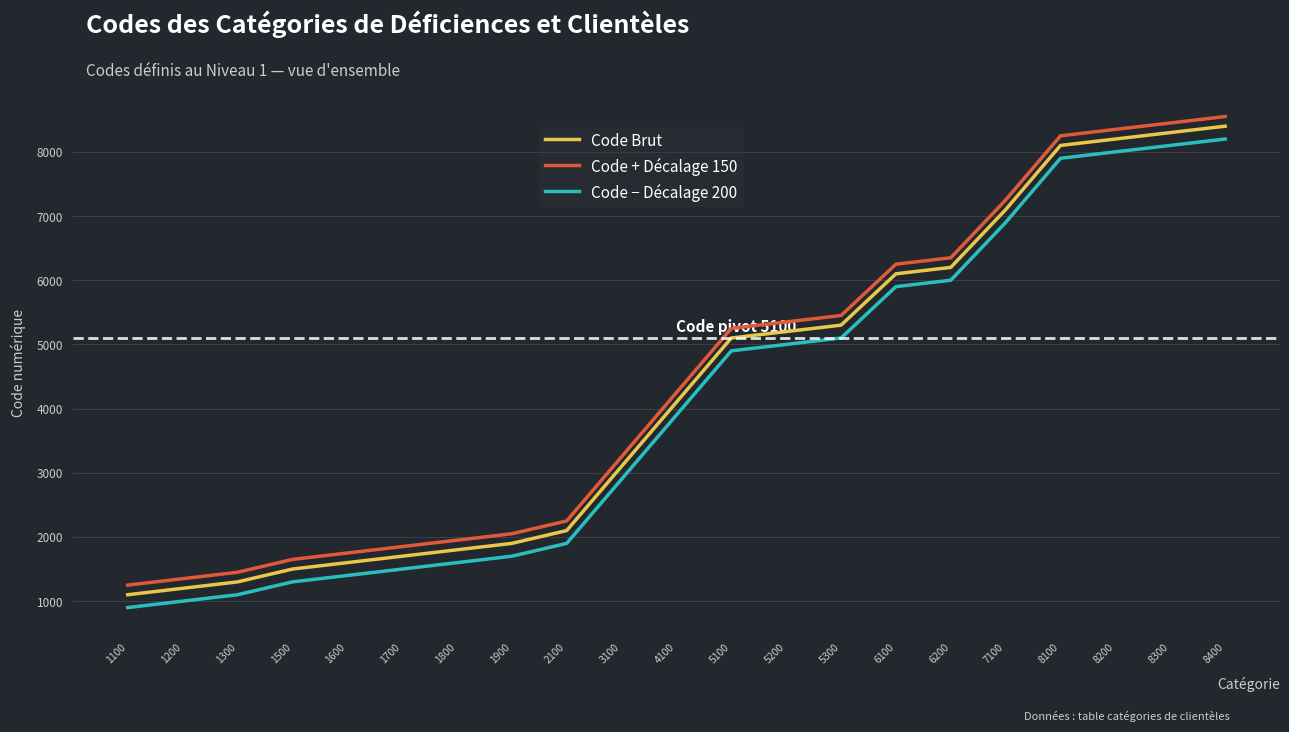

True or false: Code − Décalage 200 and Code Brut cross at least once.

False